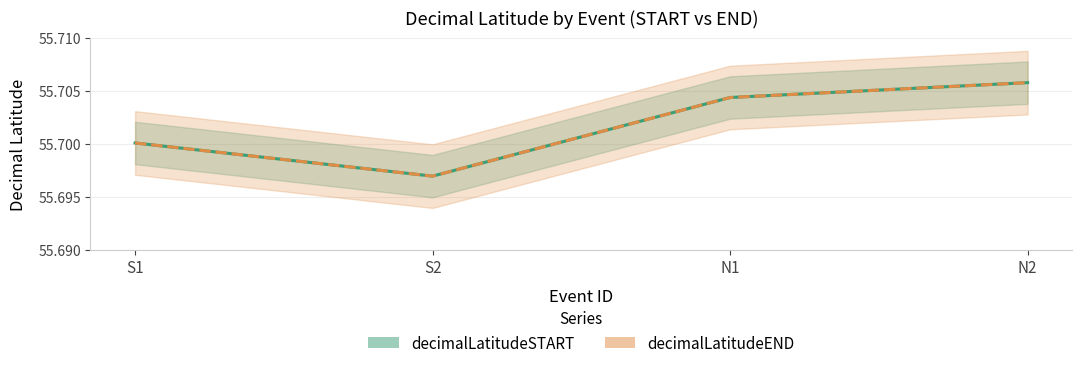

What are all the series names shown in the legend?

decimalLatitudeSTART, decimalLatitudeEND